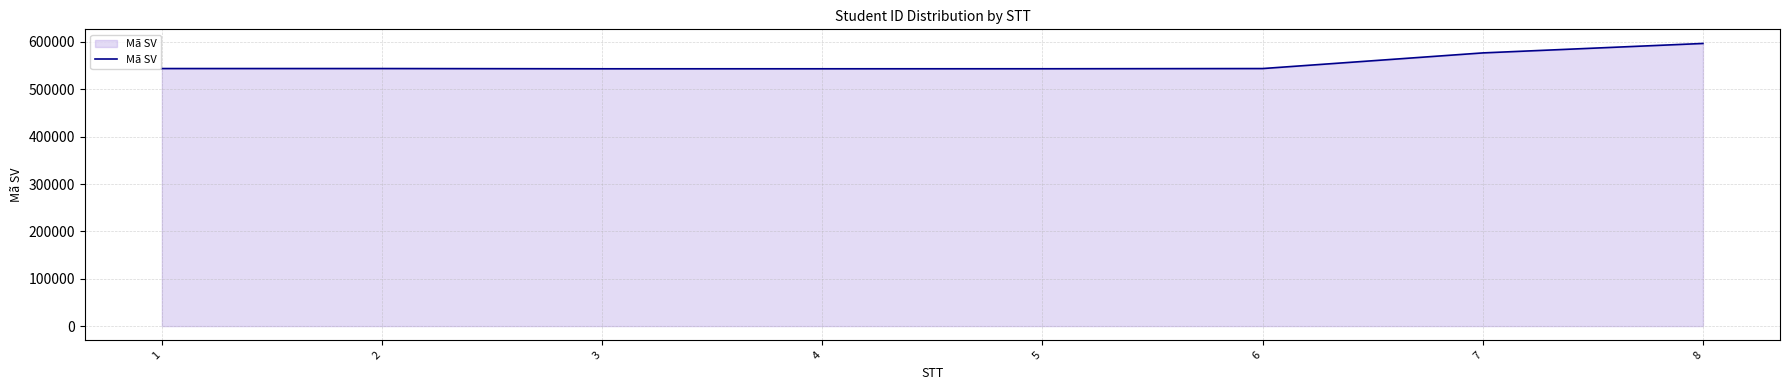

How many lines are shown in the chart?

1